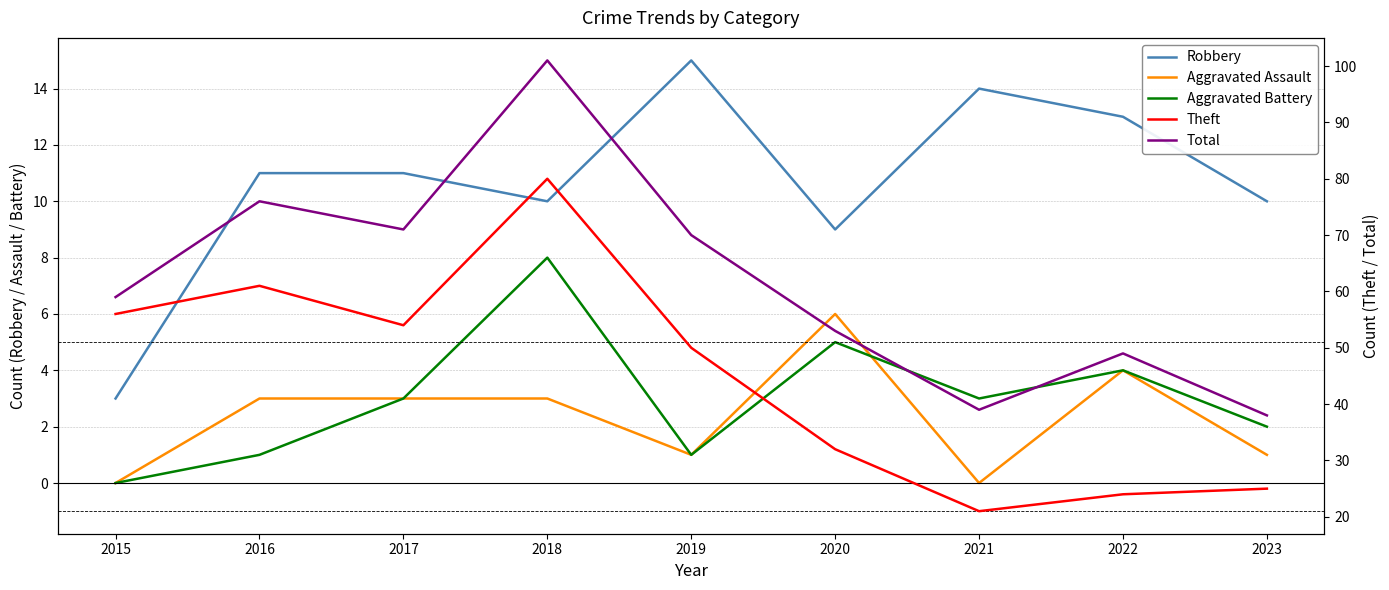

Rank the series by their maximum value, from highest to lowest.

Total, Theft, Robbery, Aggravated Battery, Aggravated Assault